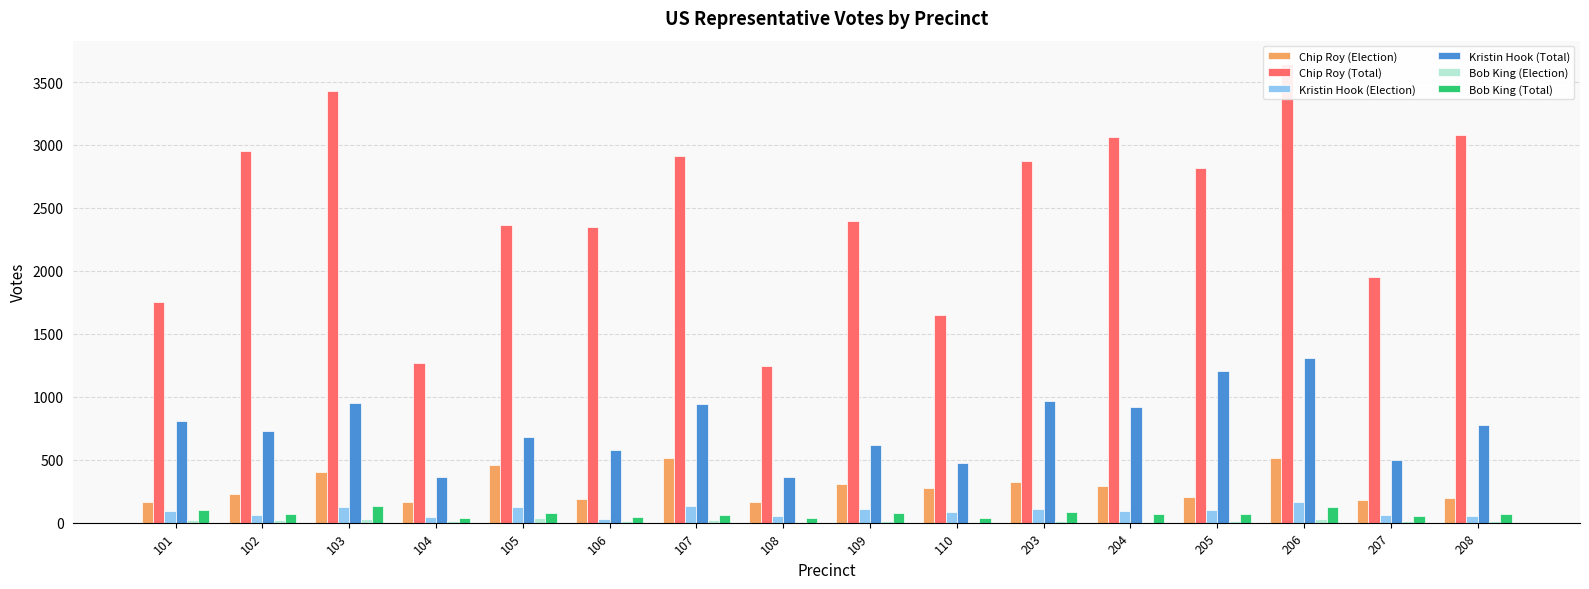

Is it true that Bob King (Total) equals 72 at 205?

True